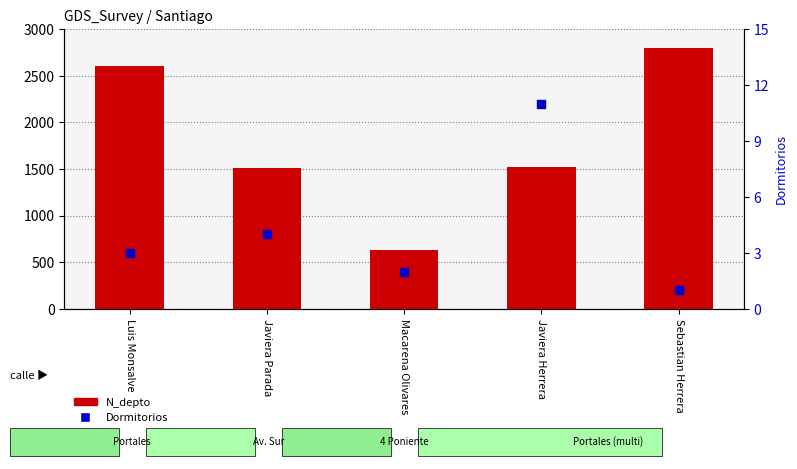

What is the total value across all series at Sebastian Herrera?

2801